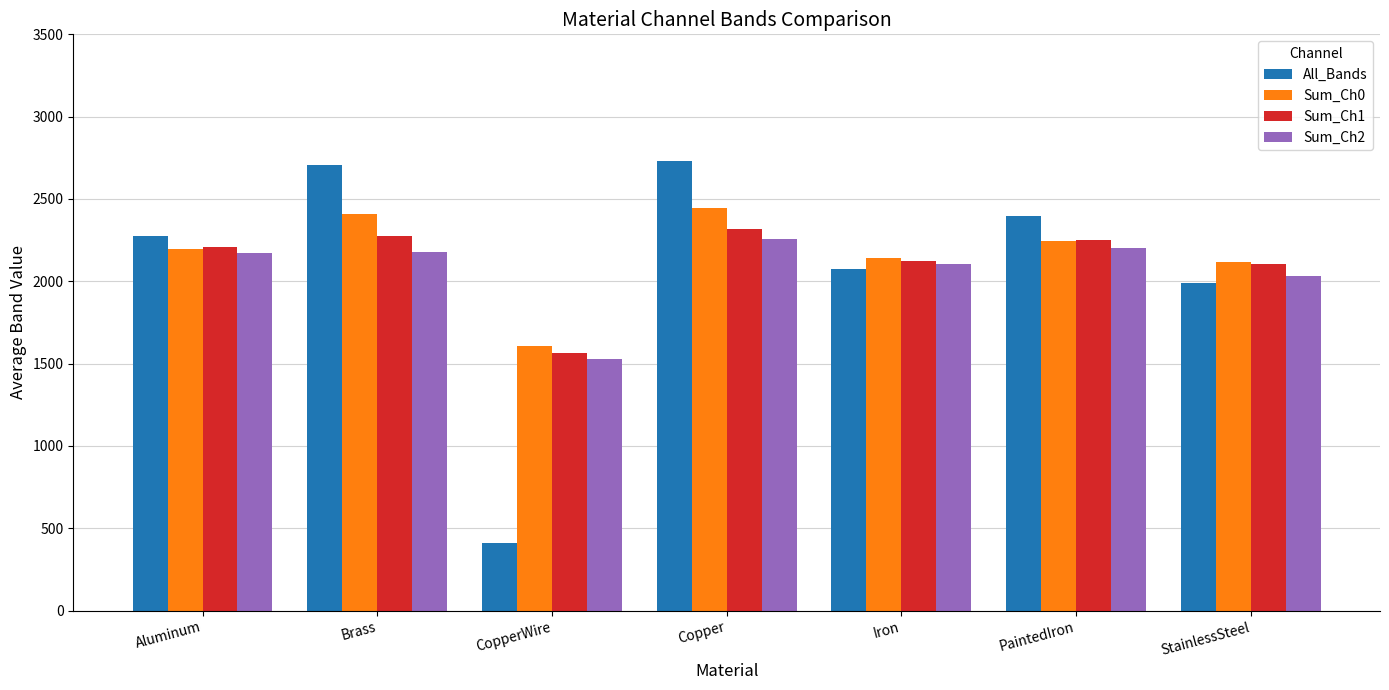

At which label does Sum_Ch0 reach its minimum?

CopperWire